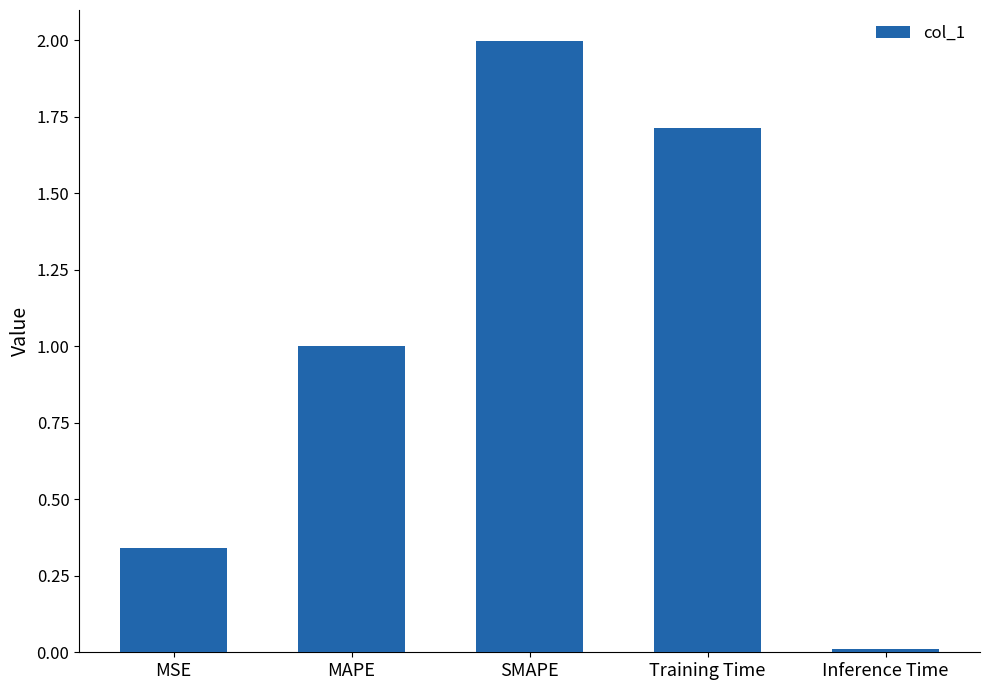

What is the average value?

1.0